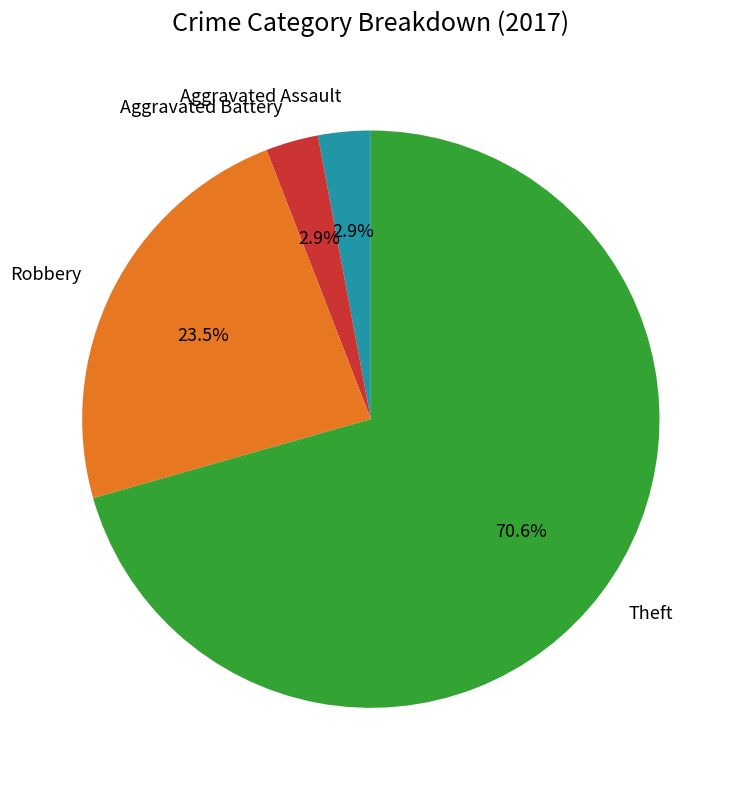

What portion of the pie excludes Aggravated Assault?

97.1%